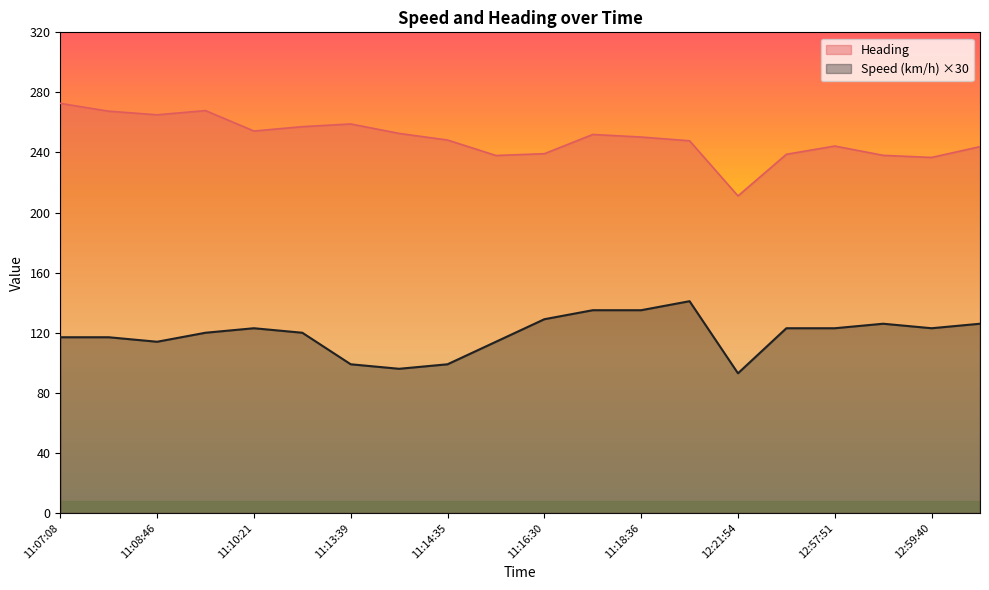

The Speed (km/h) series shows 61.2 at 13:00:06. True or false?

False